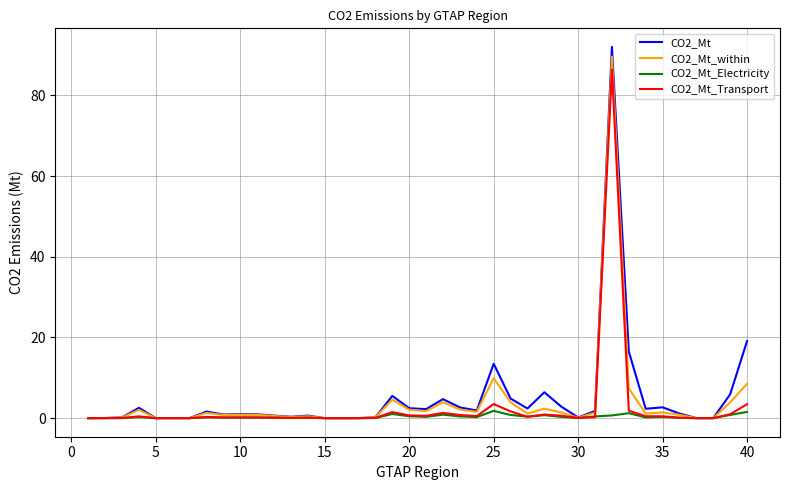

Which series has the widest spread of values?

CO2_Mt